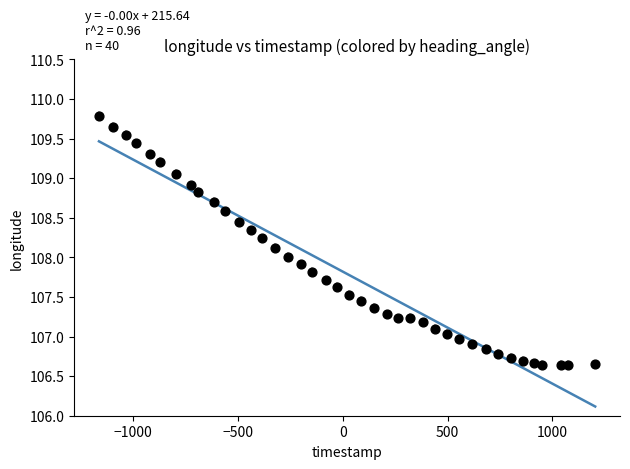

What is the range of X values (max minus min)?

2368.0